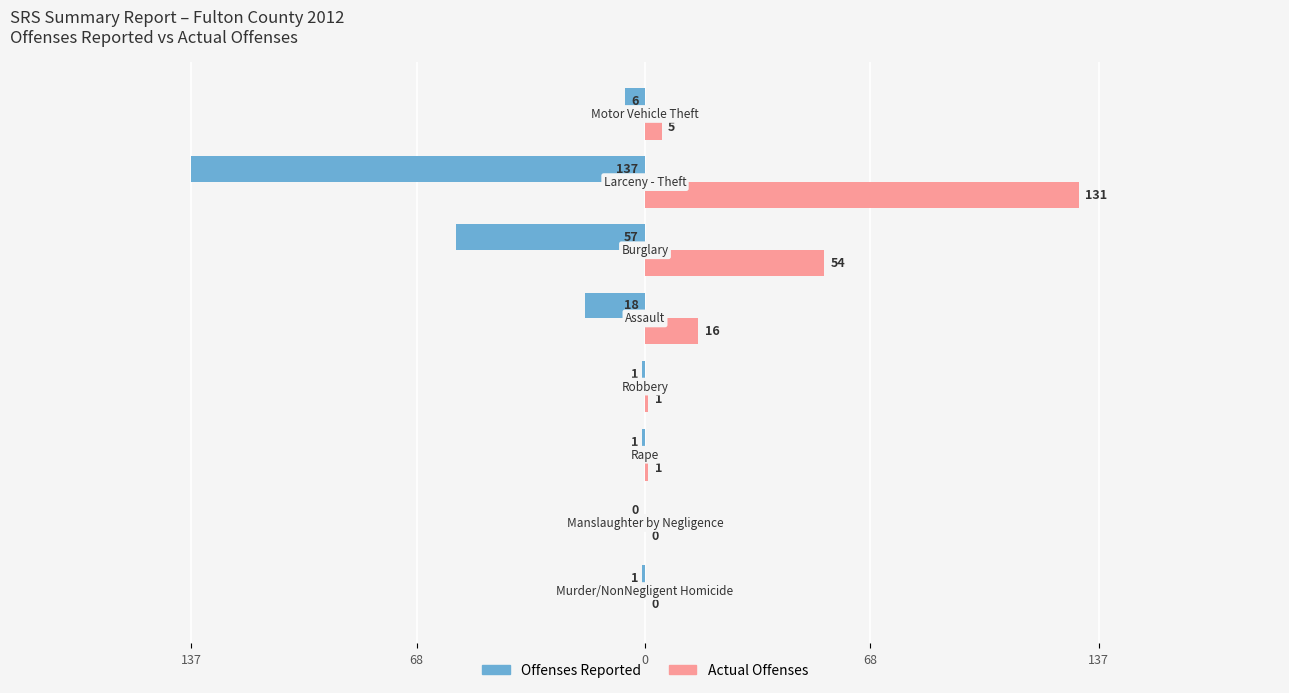

What are all the series names shown in the legend?

Offenses Reported, Actual Offenses